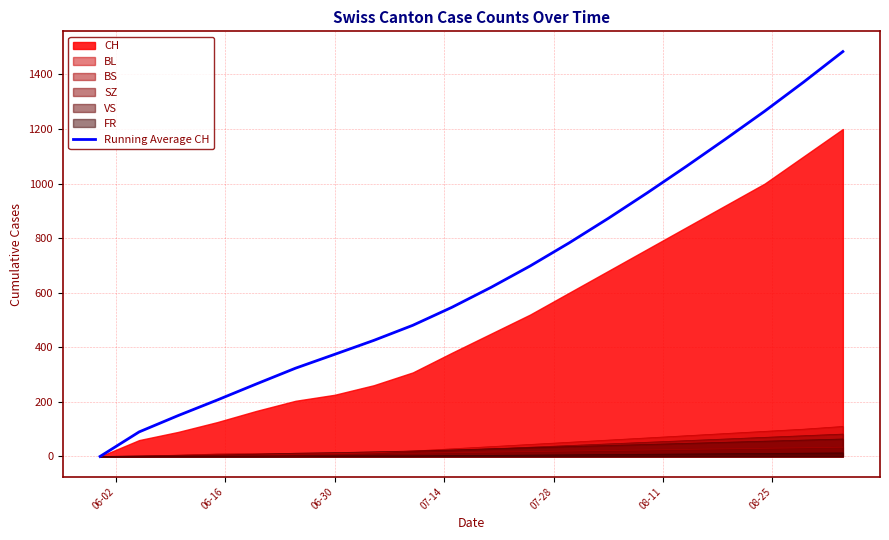

What is the value of the 6th point from the left?

323.5